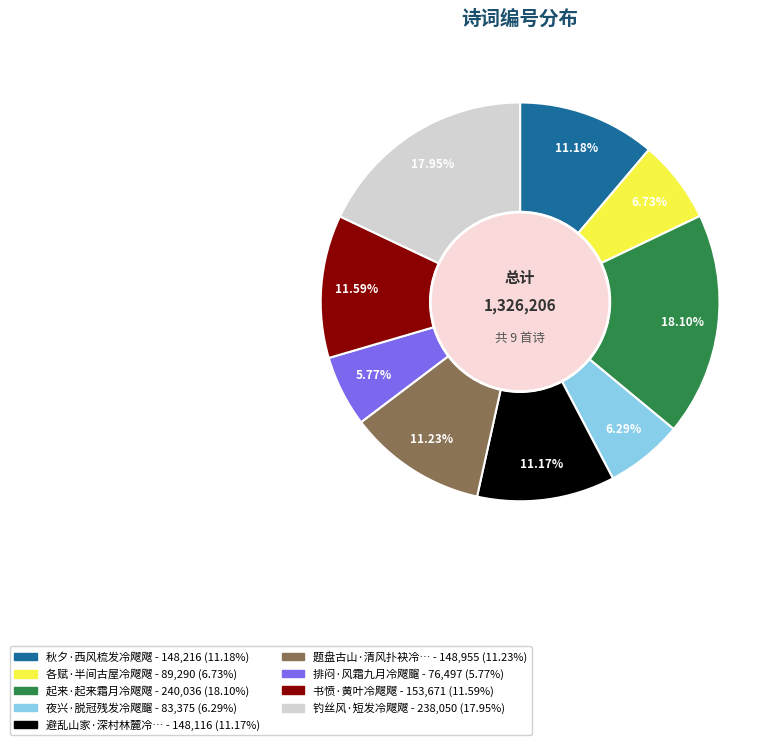

Is there any slice that represents more than half of the pie?

No